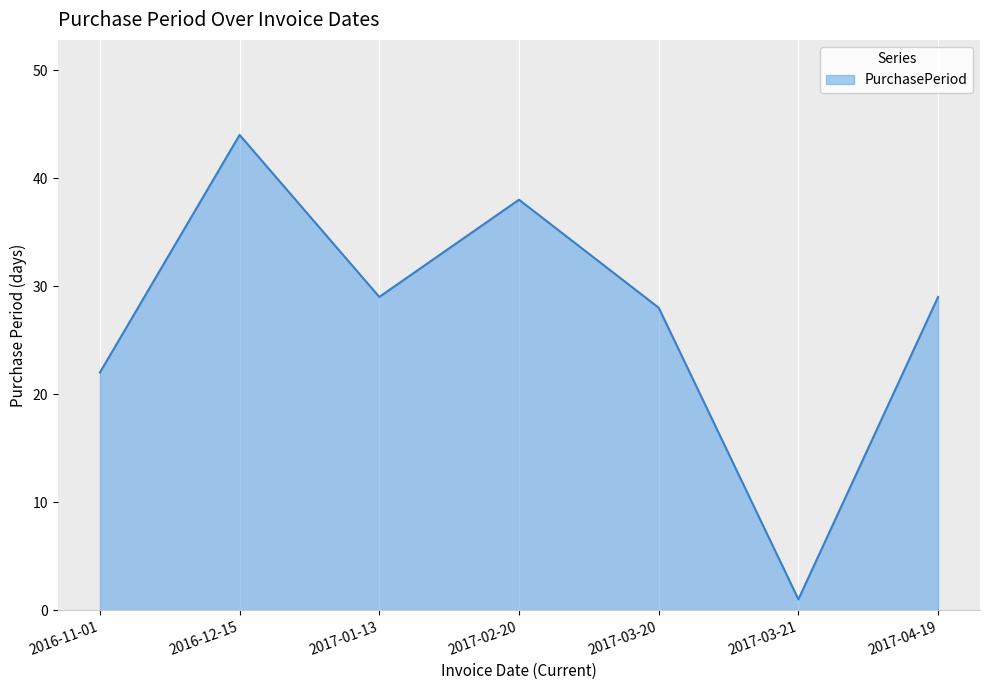

Reading left to right, list all the values displayed in this chart.

22	44	29	38	28	1	29